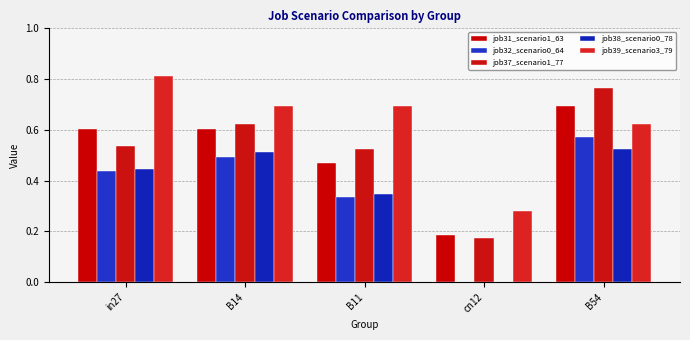

Which series has the largest range (max minus min)?

job37_scenario1_77